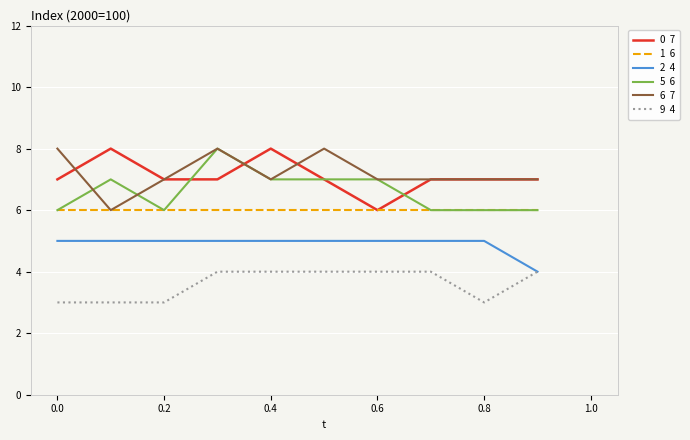

Does the chart have visible grid lines?

Yes